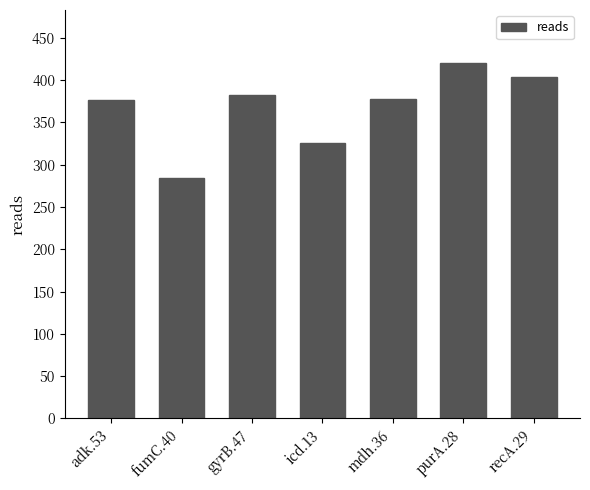

Count the values in the range 326 to 404.

5